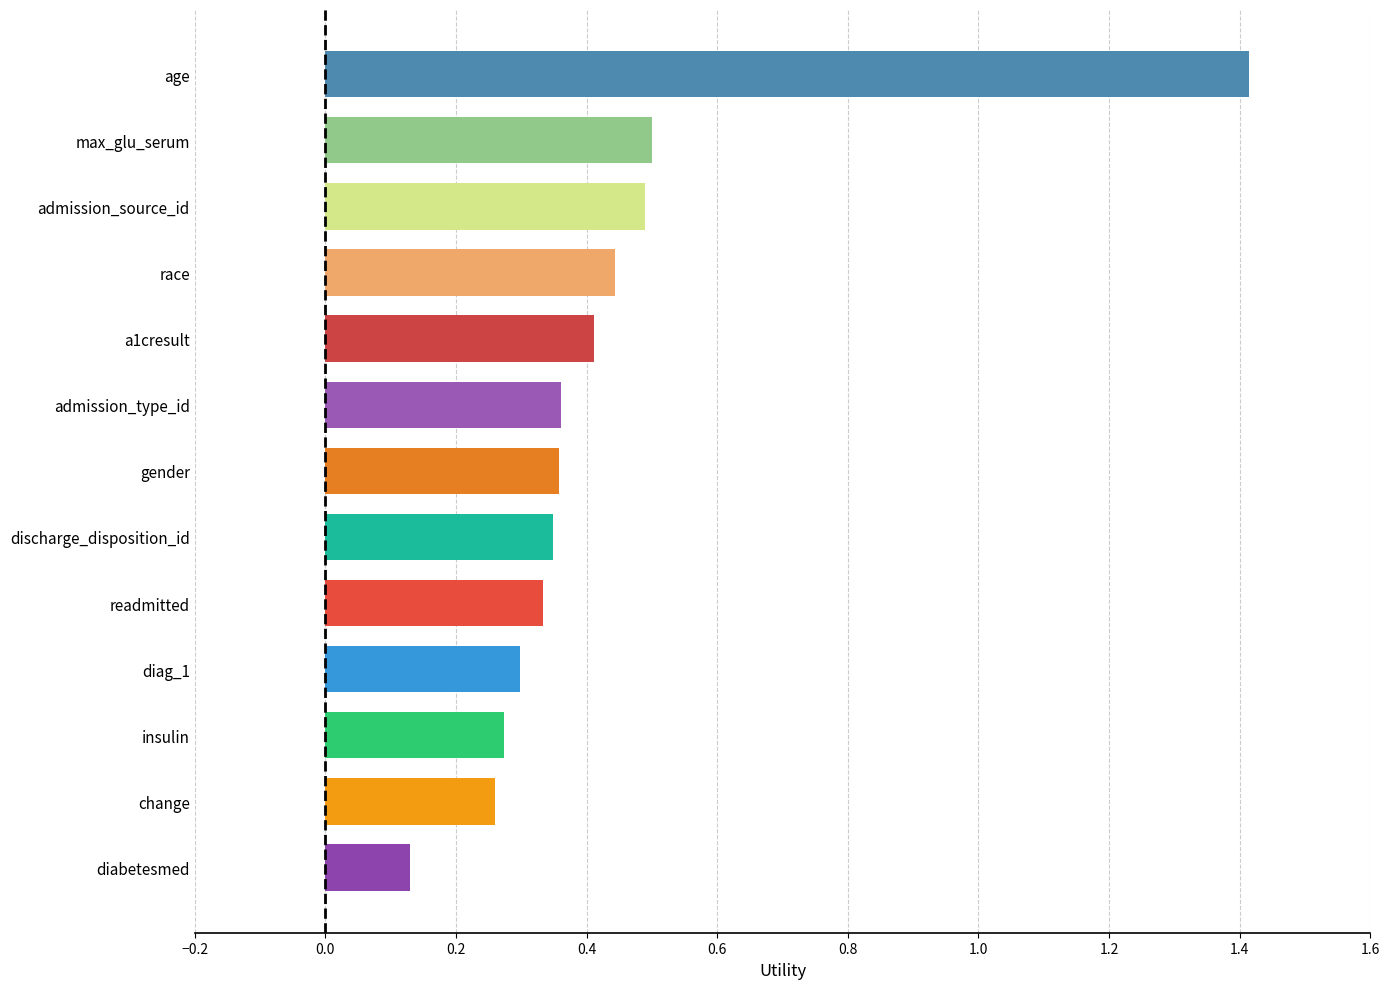

At which label is the value closest to 0?

diabetesmed